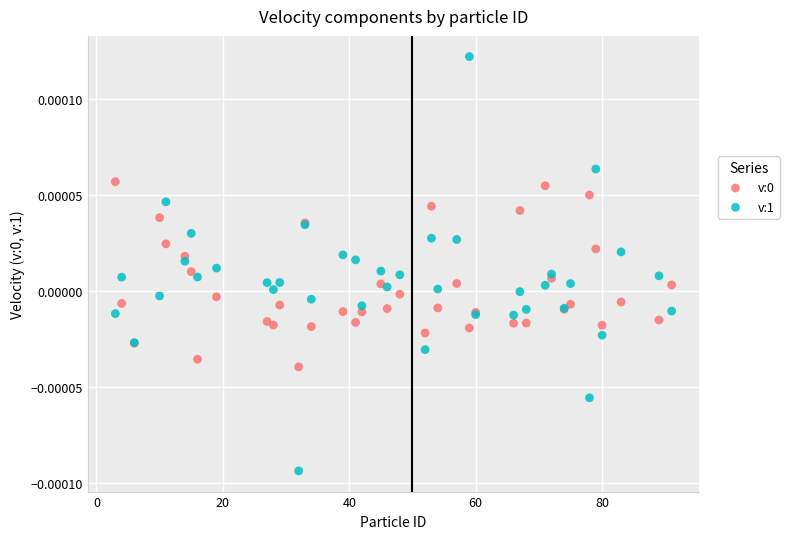

Which series contains the highest Y value?

v:1